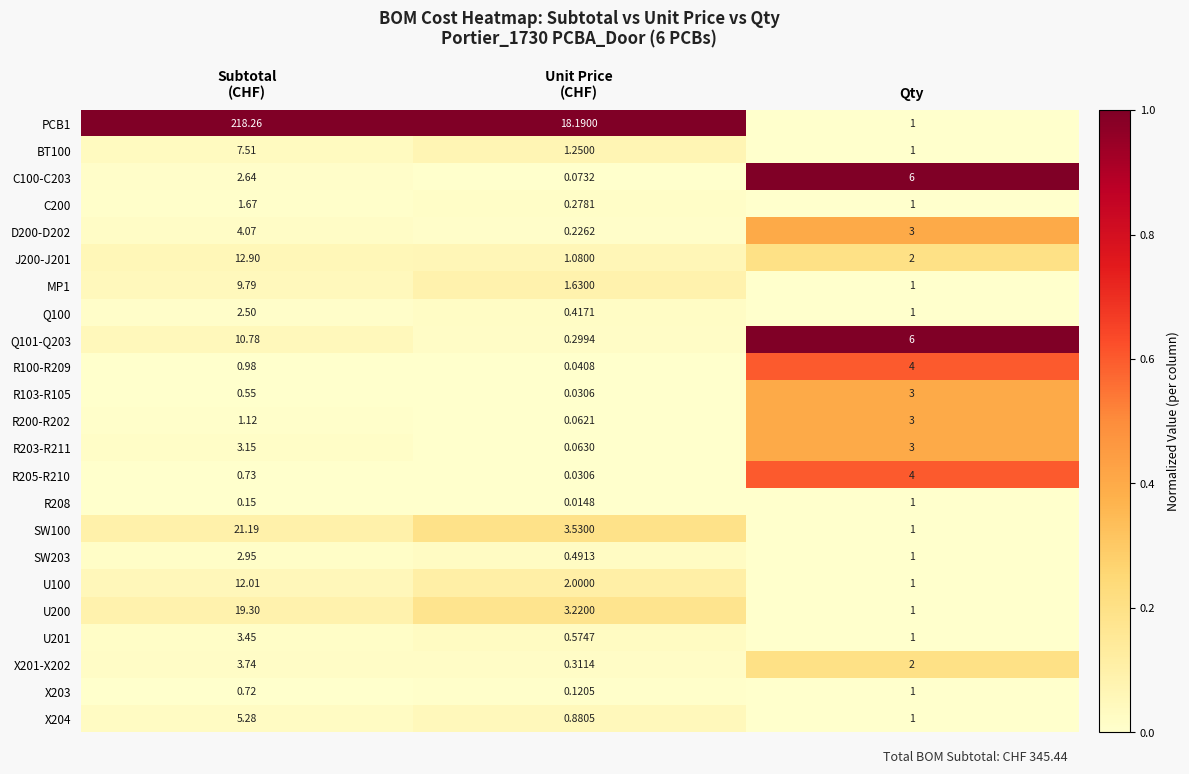

Where is Q101-Q203 nearest to the value 5?

Qty